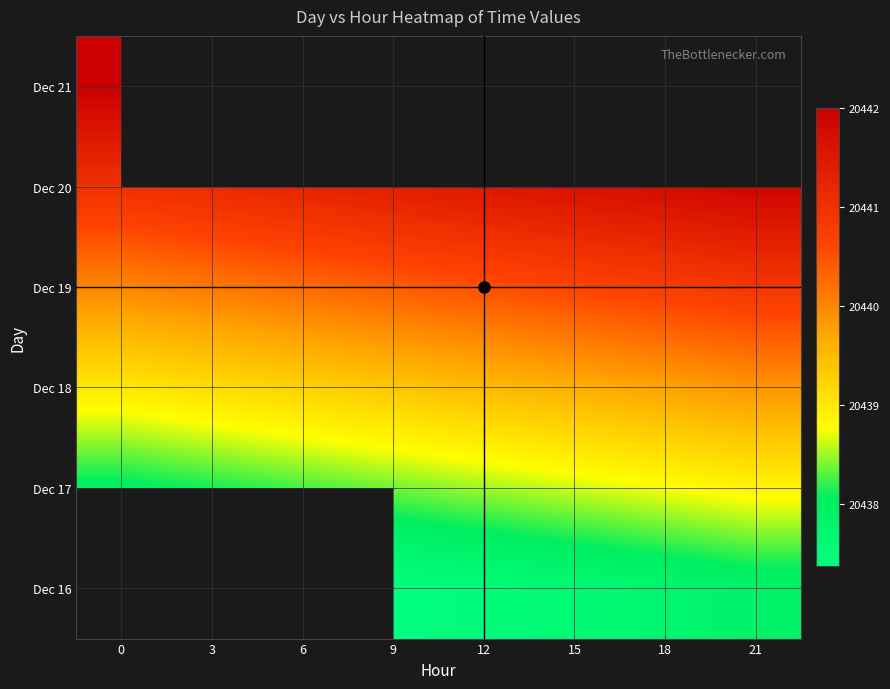

List the labels in order of Dec 19 value, largest first.

21, 18, 15, 12, 9, 6, 3, 0